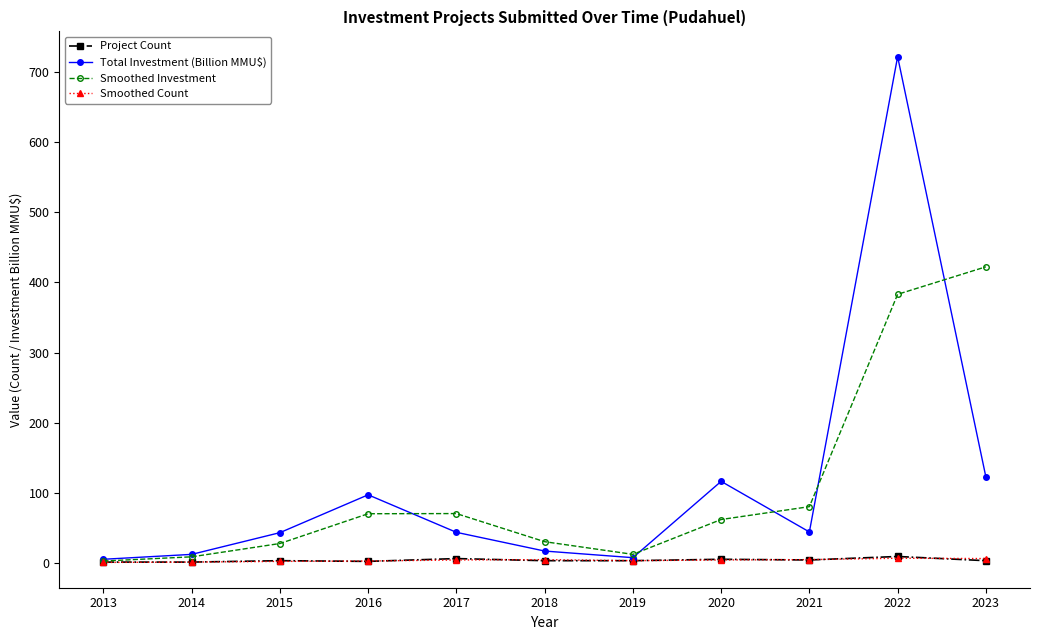

What is the value of the Smoothed Investment point at the 10th from the left?

383.1